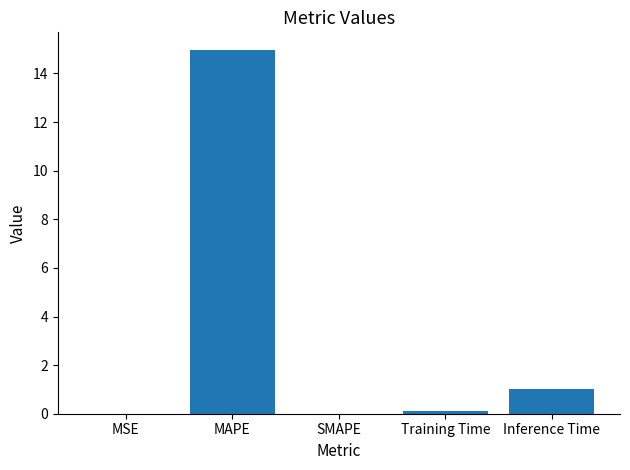

The chart shows a value of 1.8 at Inference Time. True or false?

False